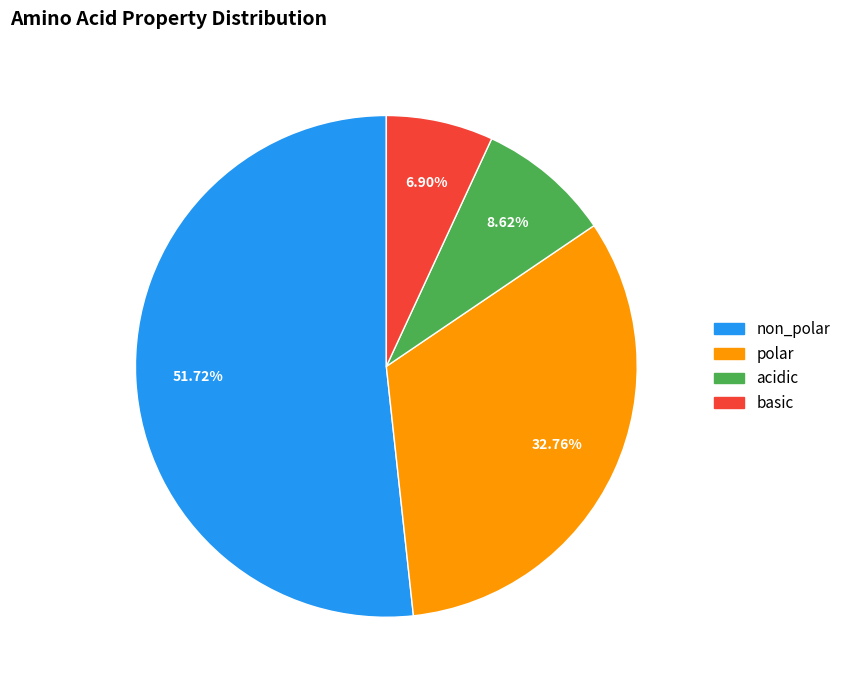

Count the number of slices in the pie.

4